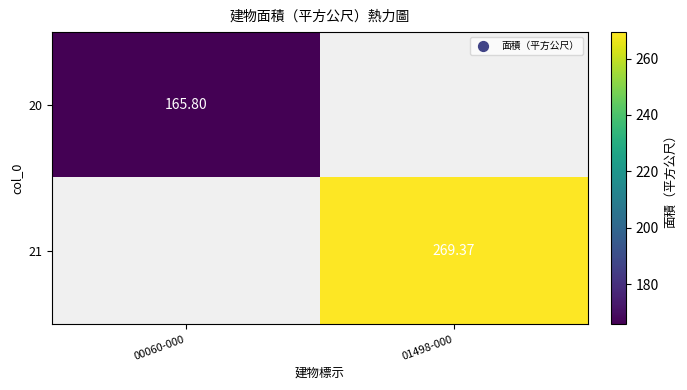

Rank the series by their average value, from lowest to highest.

20, 21